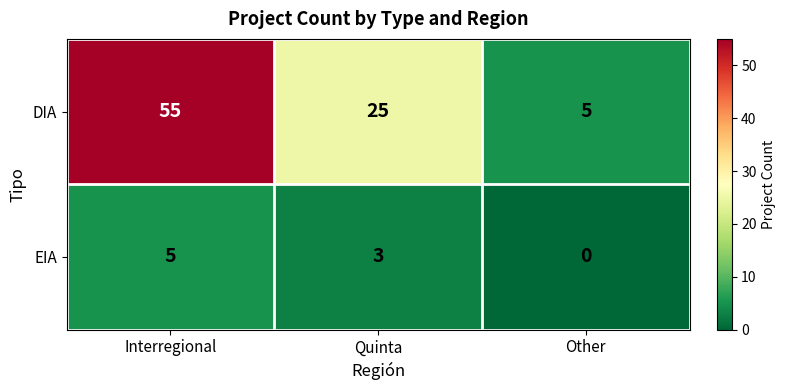

Reading left to right, what are all the values shown in this chart?

DIA: Interregional=55	Quinta=25	Other=5
EIA: Interregional=5	Quinta=3	Other=0